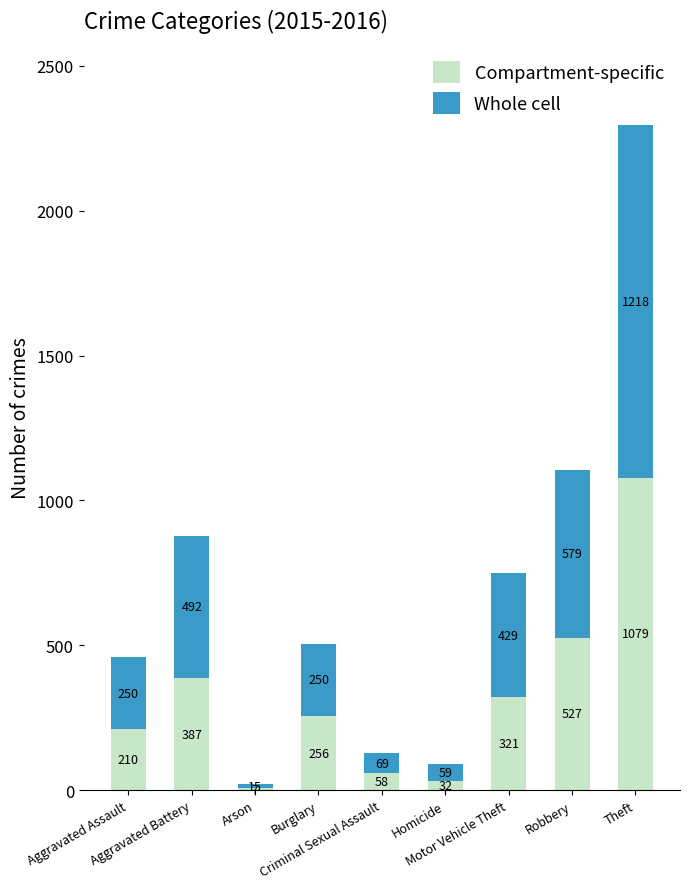

What is the highest value of the Compartment-specific series?

1079